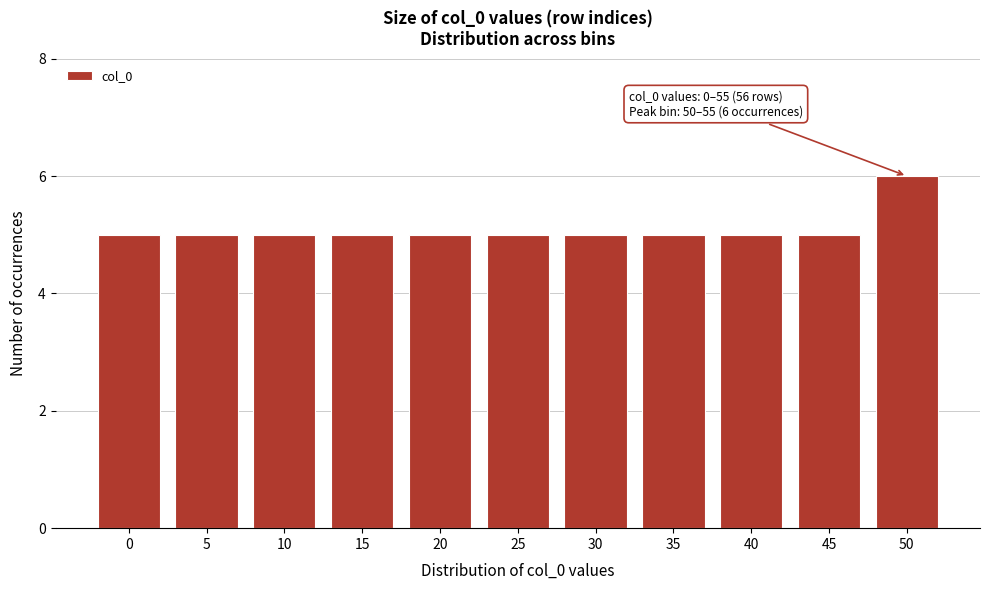

Reading right to left, transcribe all the data shown in this chart.

50=6	45=5	40=5	35=5	30=5	25=5	20=5	15=5	10=5	5=5	0=5